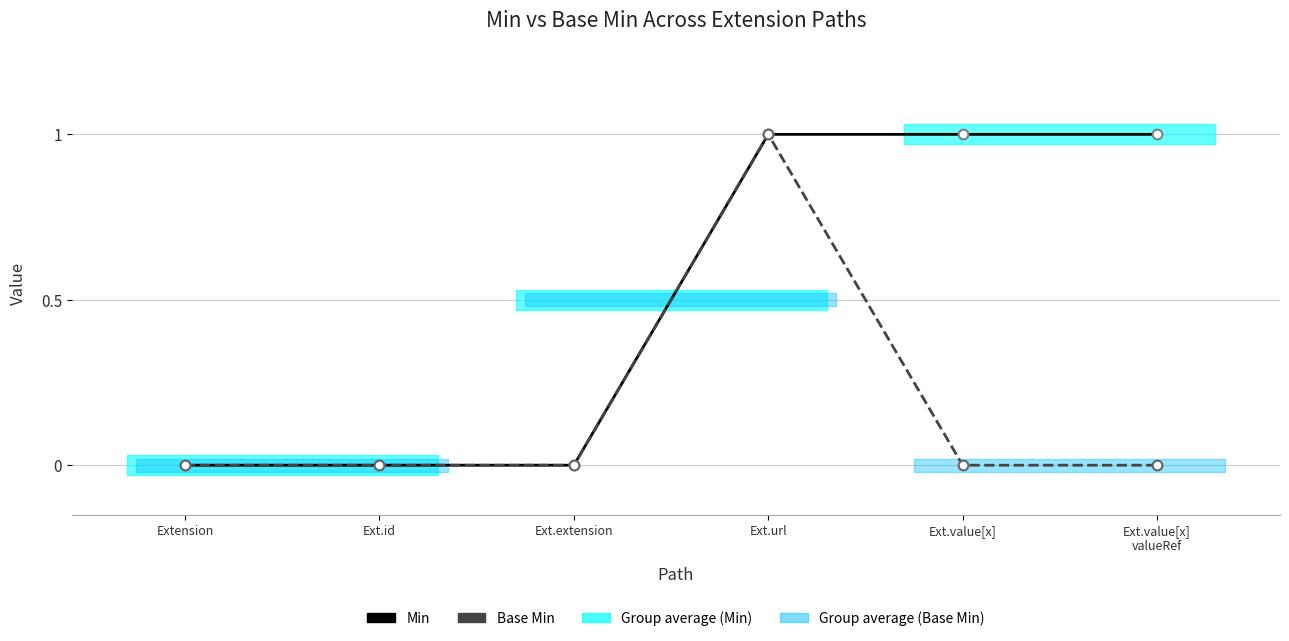

What is the difference between the maximum and minimum values in the Base Min series?

1